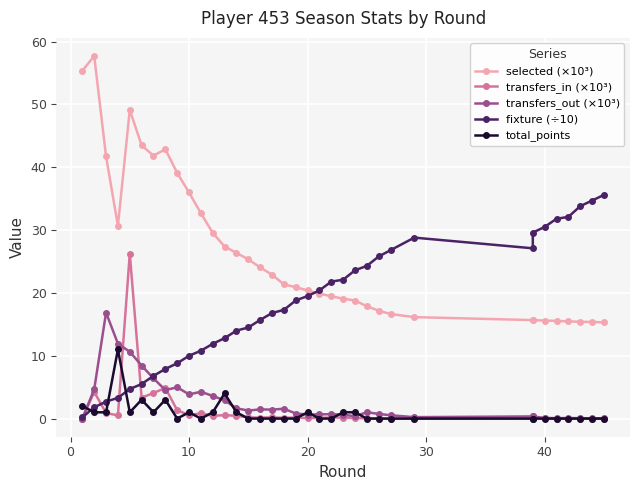

Reading right to left, extract all data points from this chart.

selected (×10³): 15.3	15.4	15.4	15.5	15.5	15.6	15.7	15.7	16.1	16.6	17.2	17.9	18.8	19.1	19.5	19.9	20.4	20.9	21.4	22.9	24.1	25.3	26.4	27.4	29.6	32.7	36.0	39.1	42.9	41.8	43.5	49.1	30.7	41.7	57.7	55.4
transfers_in (×10³): 0.0	0.0	0.0	0.0	0.0	0.0	0.0	0.0	0.0	0.0	0.0	0.1	0.1	0.2	0.2	0.1	0.1	0.2	0.1	0.2	0.2	0.2	0.5	0.5	0.4	0.8	0.6	1.3	4.9	4.1	3.3	26.2	0.5	0.9	4.2	0.0
transfers_out (×10³): 0.1	0.0	0.1	0.1	0.1	0.1	0.3	0.3	0.2	0.5	0.7	1.0	0.4	0.6	0.7	0.7	0.6	0.8	1.6	1.4	1.5	1.3	1.6	2.9	3.6	4.3	3.9	5.0	4.5	6.4	8.4	10.6	11.9	16.9	4.7	0.0
fixture (÷10): 35.6	34.7	33.8	32.1	31.8	30.5	29.6	27.1	28.8	26.8	25.8	24.3	23.6	22.1	21.8	20.4	19.5	18.8	17.3	16.8	15.7	14.5	14.0	12.8	11.9	10.8	10.0	8.8	7.9	6.8	5.5	4.7	3.3	2.7	1.8	0.2
total_points: 0.0	0.0	0.0	0.0	0.0	0.0	0.0	0.0	0.0	0.0	0.0	0.0	1.0	1.0	0.0	0.0	1.0	0.0	0.0	0.0	0.0	0.0	1.0	4.0	1.0	0.0	1.0	0.0	3.0	1.0	3.0	1.0	11.0	1.0	1.0	2.0